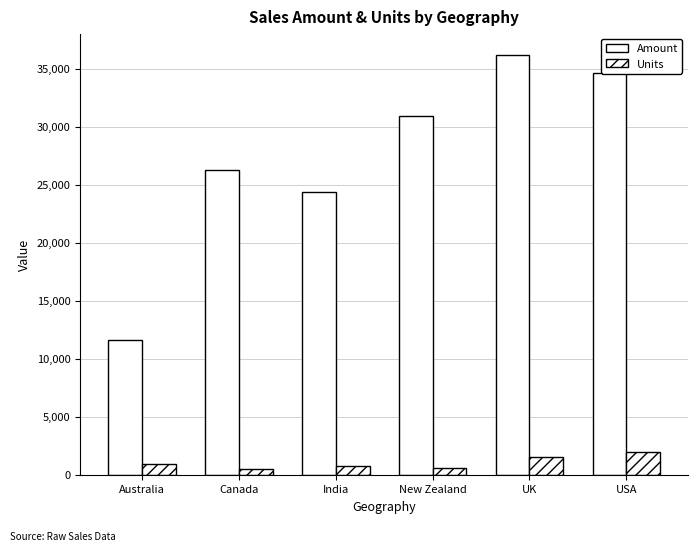

Count the number of data series in this chart.

2